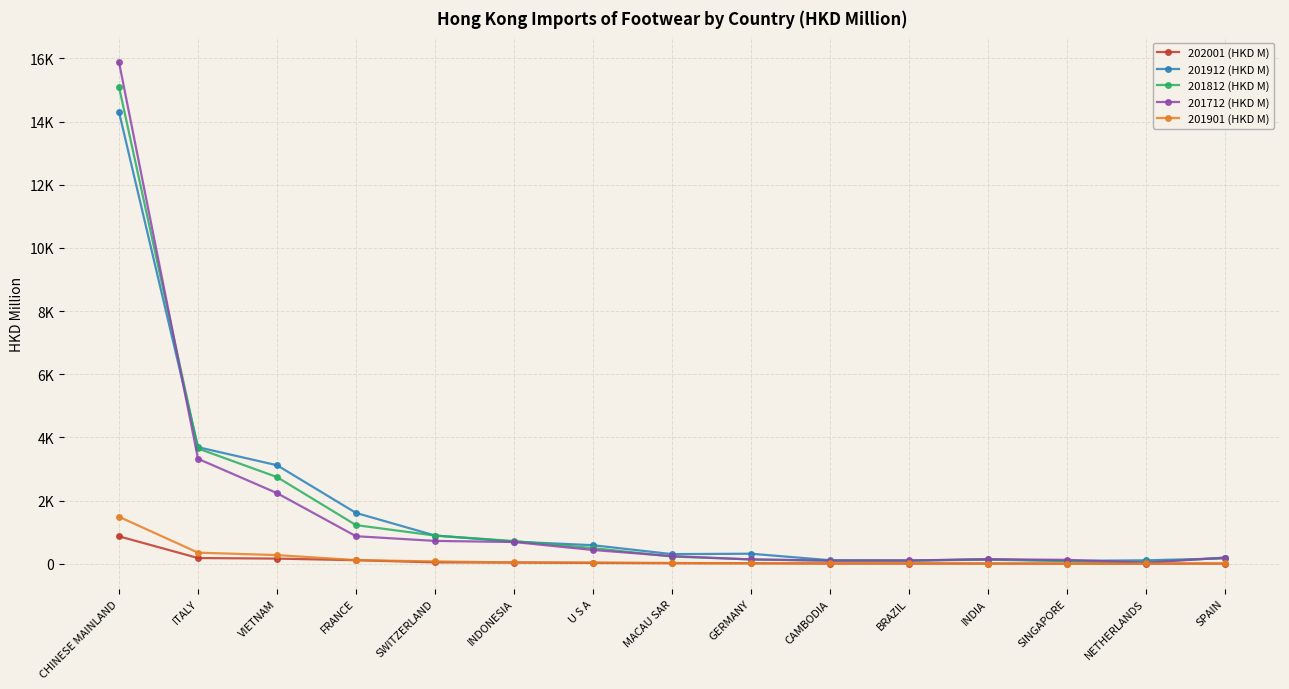

Does the chart have visible grid lines?

Yes